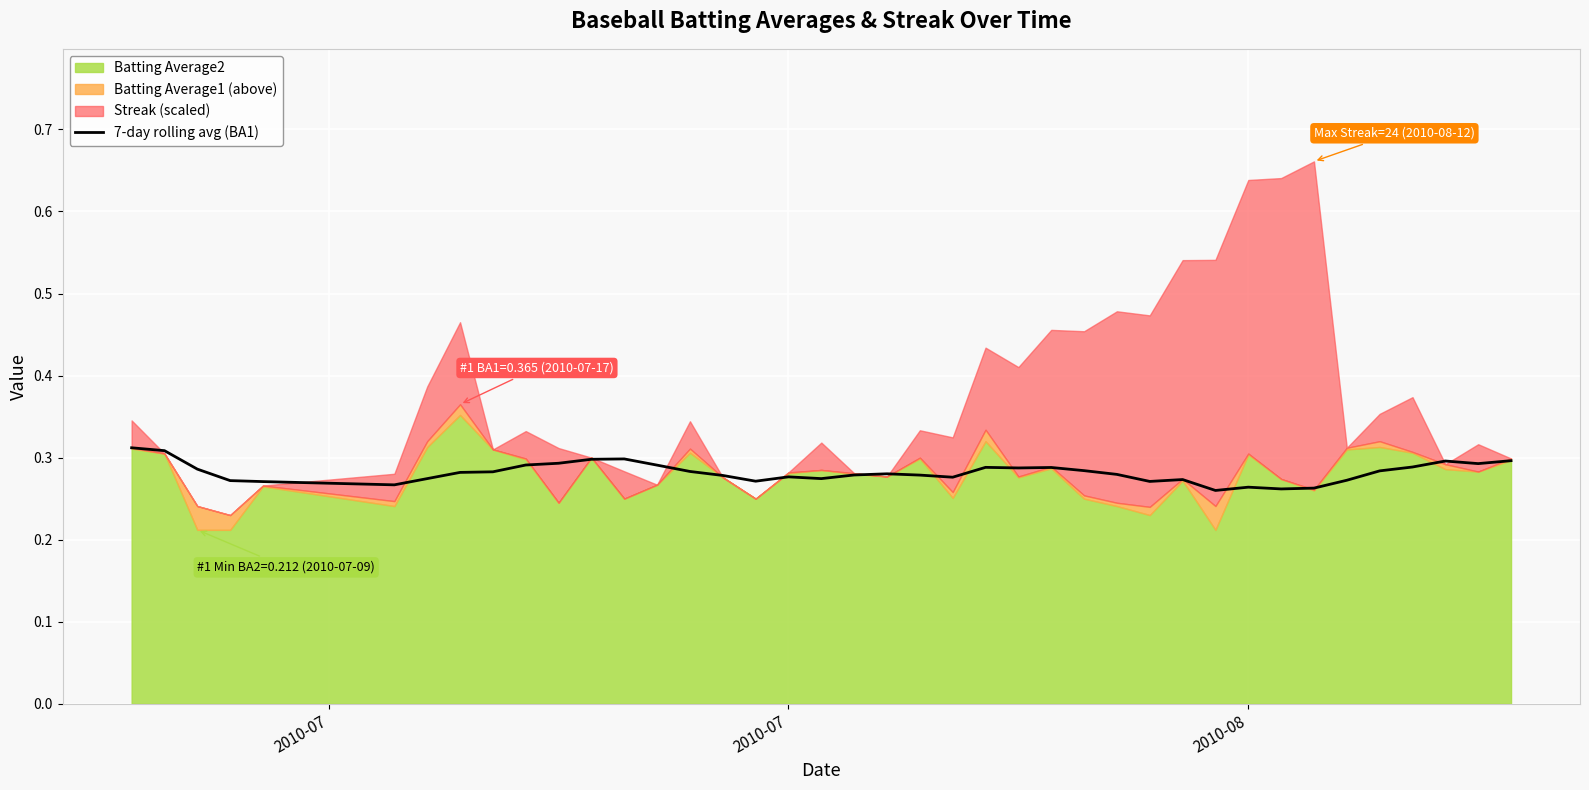

What is the approximate value at 2010-07?

0.3